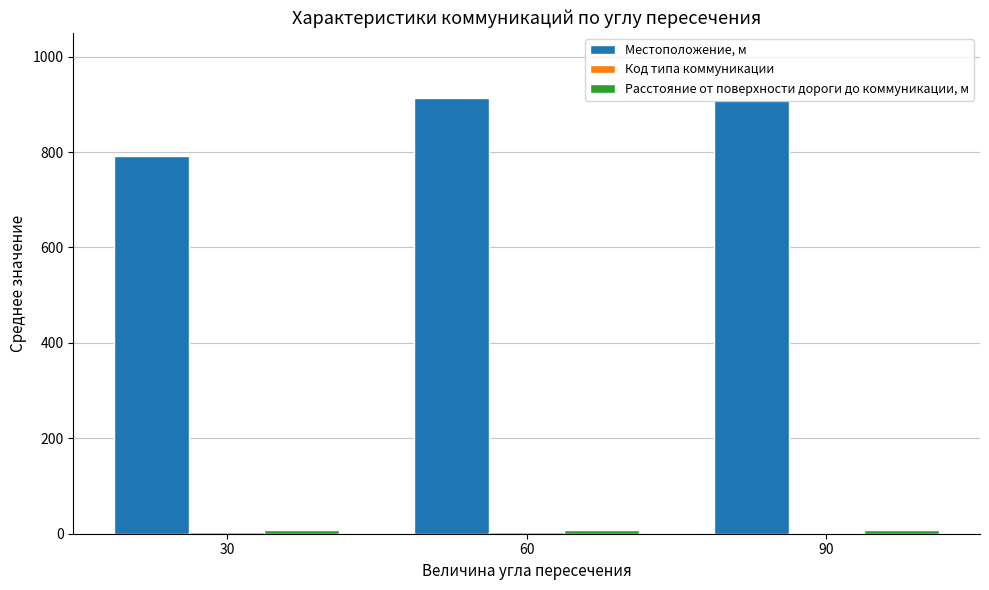

What is the greatest value displayed?

913.0